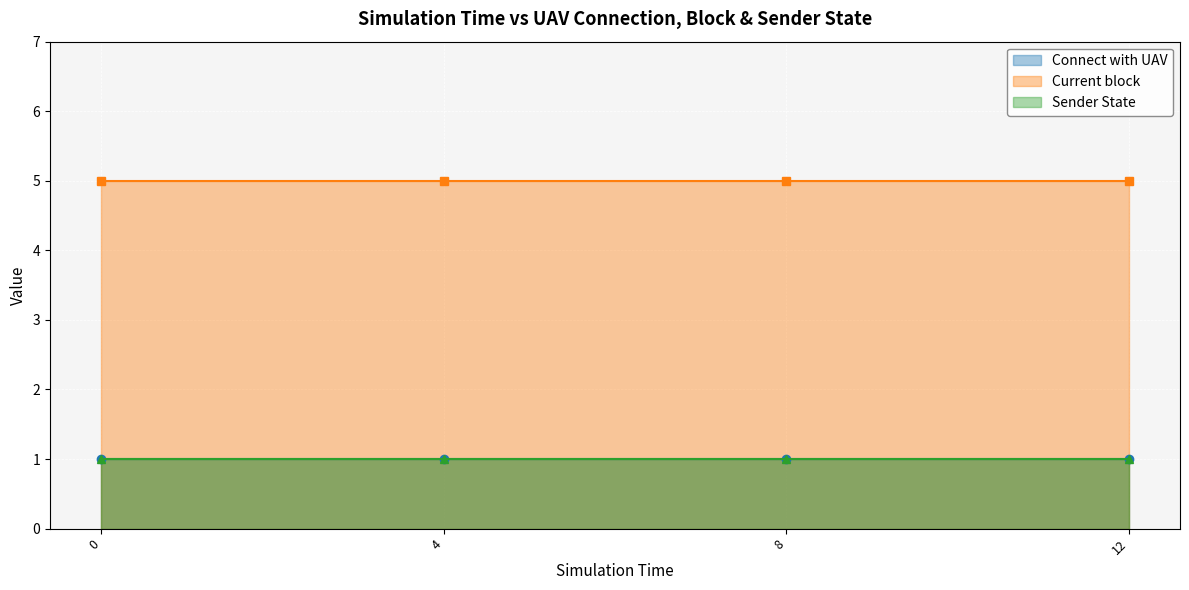

What is the value of the Connect with UAV point at the 1st from the left?

1